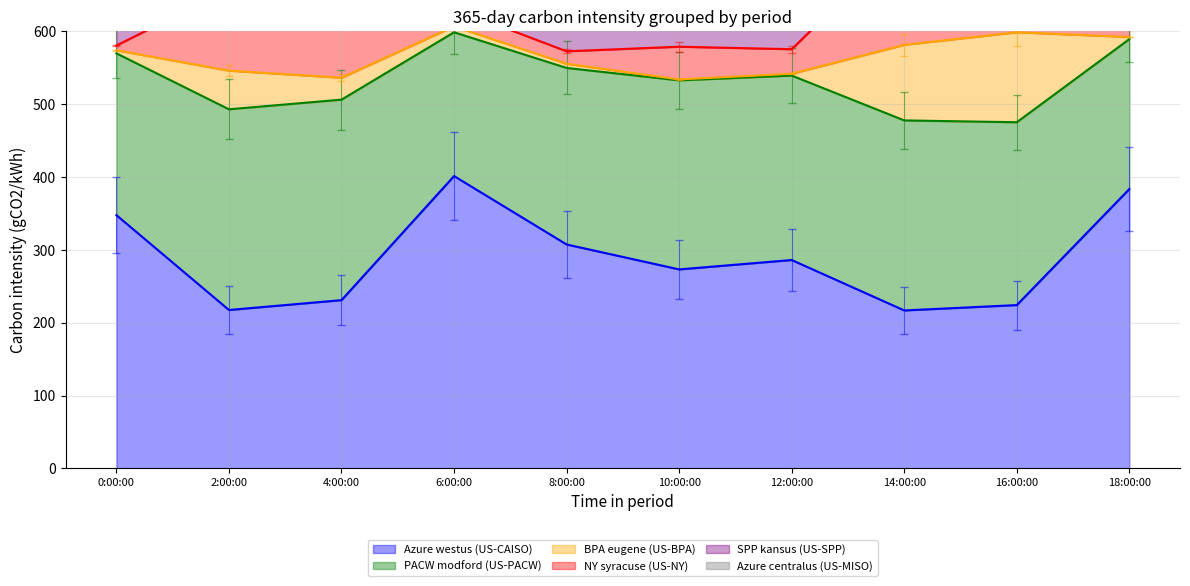

The Azure westus (US-CAISO) series shows 176.0 at 18:00:00. True or false?

False